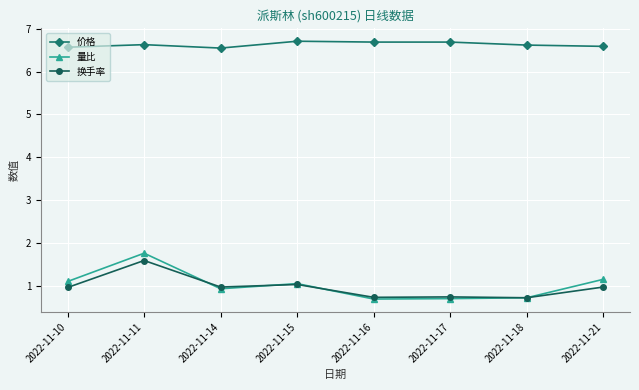

What is the minimum value shown in the chart?

0.7